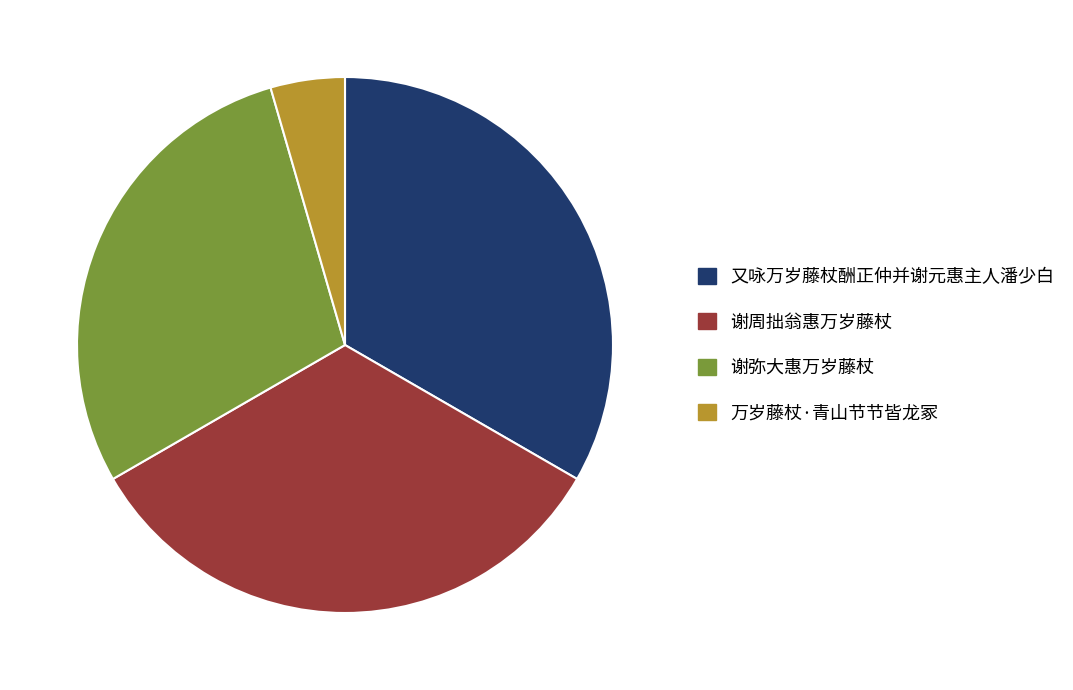

Is the sum of 谢周拙翁惠万岁藤杖 and 又咏万岁藤杖酬正仲并谢元惠主人潘少白 greater than half?

Yes